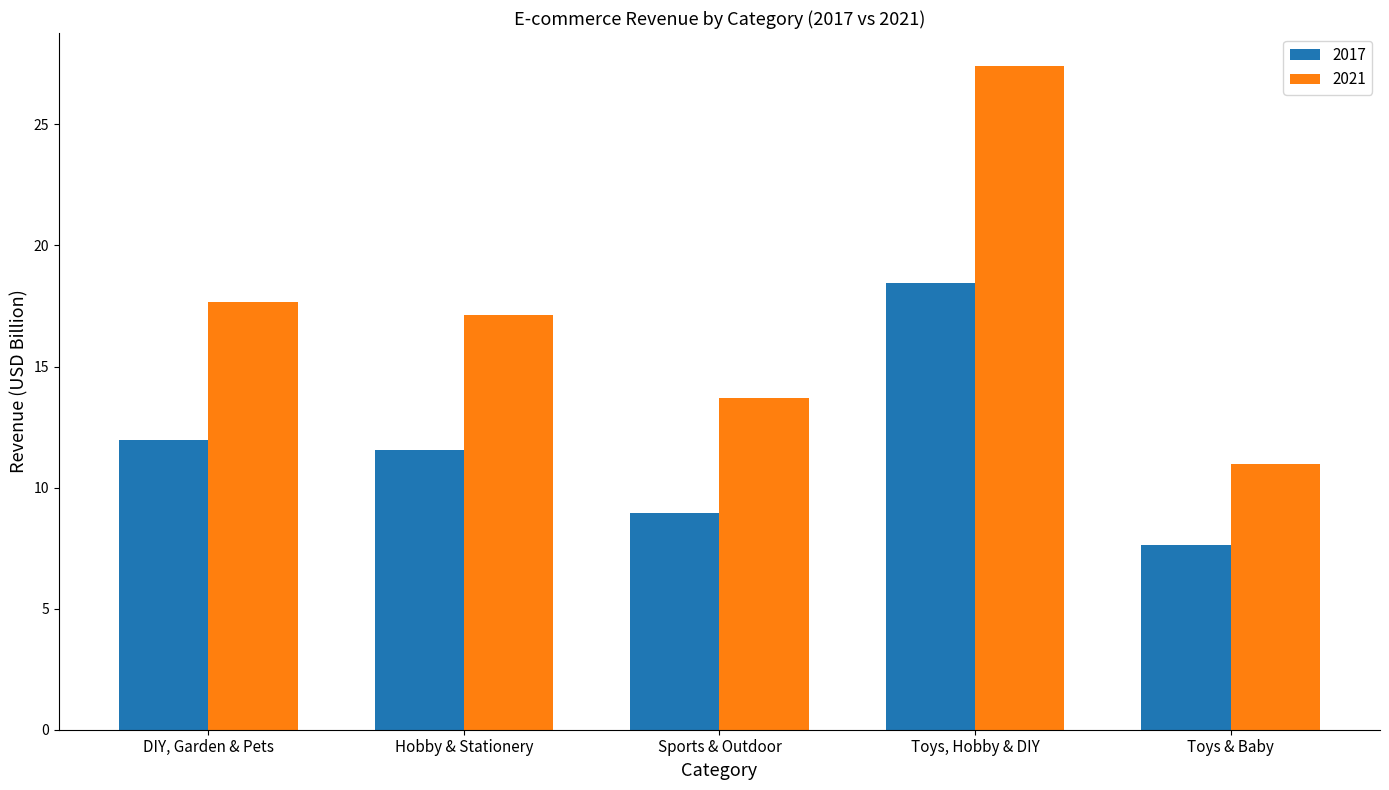

How many data points in 2017 are above 11?

3